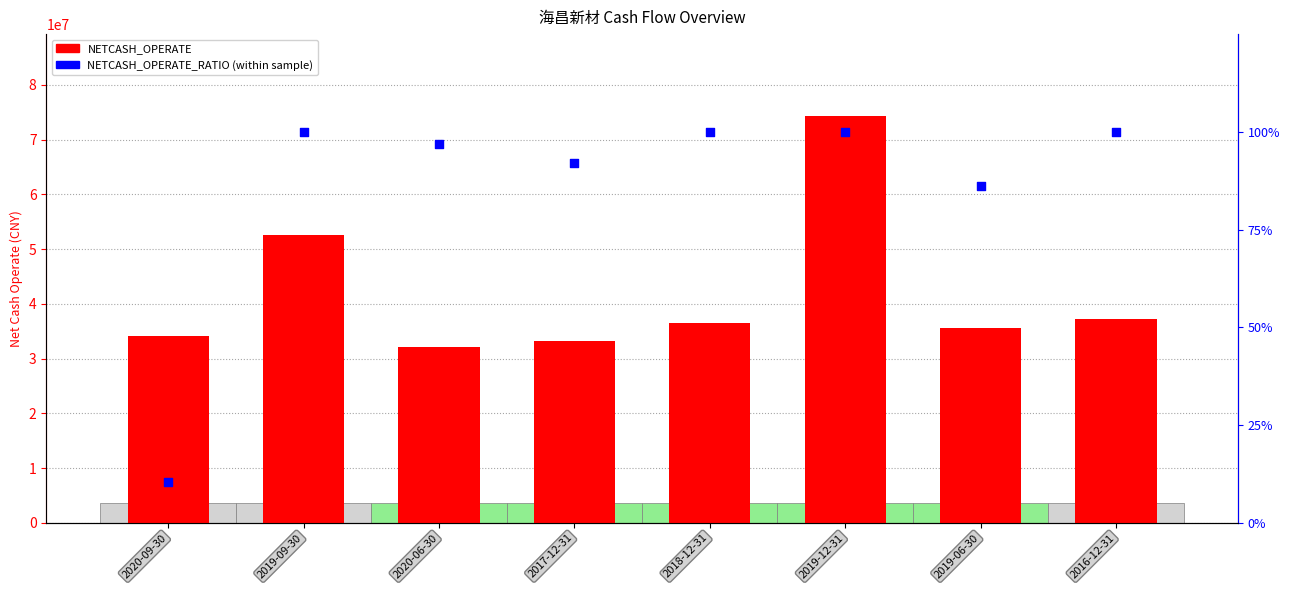

Which series has the largest total across all categories?

NETCASH_OPERATE